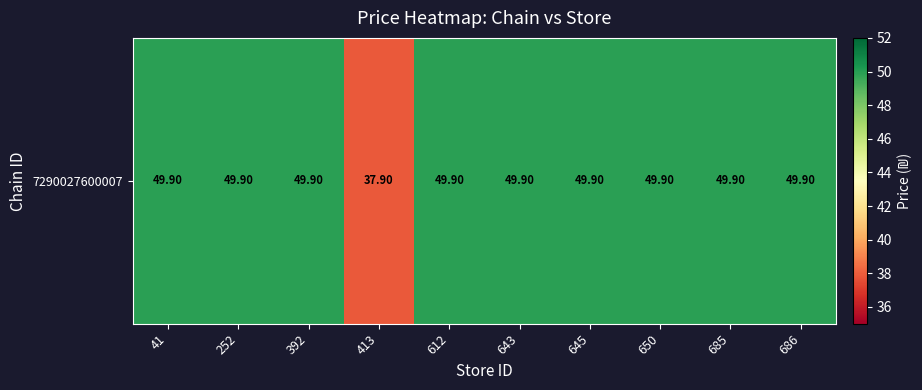

What is the ratio of the value at 643 to the value at 685?

1.0